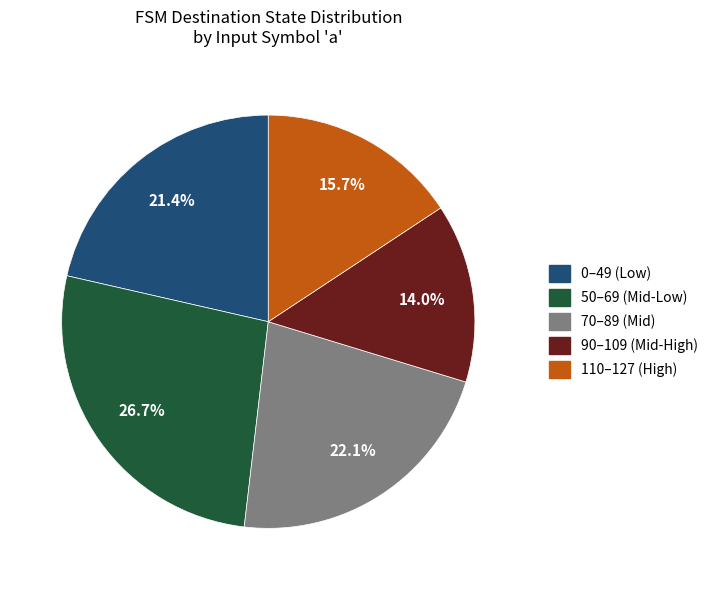

Is there any slice that represents more than half of the pie?

No